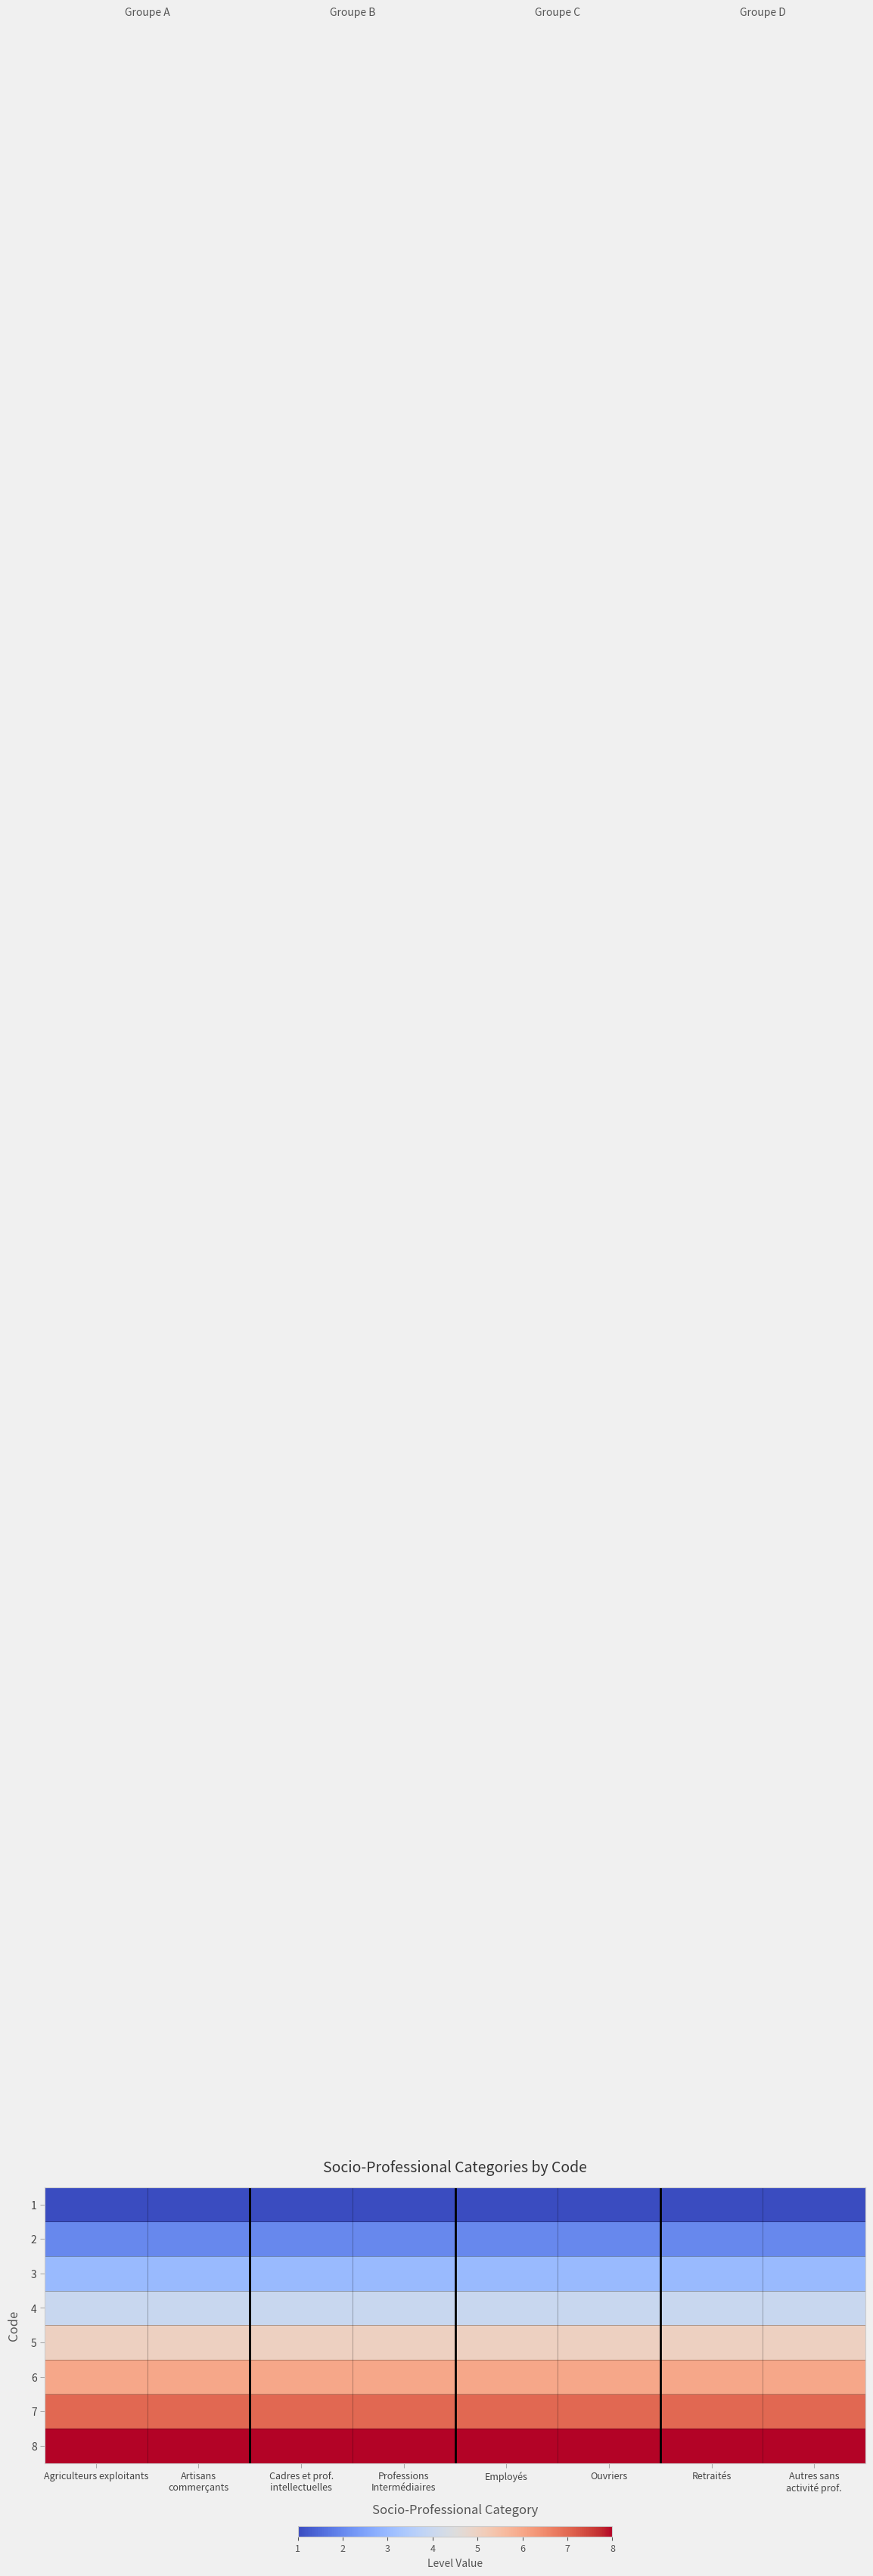

Reading right to left, extract all data points from this chart.

1: Autres sans
activité prof.=1	Retraités=1	Ouvriers=1	Employés=1	Professions
Intermédiaires=1	Cadres et prof.
intellectuelles=1	Artisans
commerçants=1	Agriculteurs exploitants=1
2: Autres sans
activité prof.=2	Retraités=2	Ouvriers=2	Employés=2	Professions
Intermédiaires=2	Cadres et prof.
intellectuelles=2	Artisans
commerçants=2	Agriculteurs exploitants=2
3: Autres sans
activité prof.=3	Retraités=3	Ouvriers=3	Employés=3	Professions
Intermédiaires=3	Cadres et prof.
intellectuelles=3	Artisans
commerçants=3	Agriculteurs exploitants=3
4: Autres sans
activité prof.=4	Retraités=4	Ouvriers=4	Employés=4	Professions
Intermédiaires=4	Cadres et prof.
intellectuelles=4	Artisans
commerçants=4	Agriculteurs exploitants=4
5: Autres sans
activité prof.=5	Retraités=5	Ouvriers=5	Employés=5	Professions
Intermédiaires=5	Cadres et prof.
intellectuelles=5	Artisans
commerçants=5	Agriculteurs exploitants=5
6: Autres sans
activité prof.=6	Retraités=6	Ouvriers=6	Employés=6	Professions
Intermédiaires=6	Cadres et prof.
intellectuelles=6	Artisans
commerçants=6	Agriculteurs exploitants=6
7: Autres sans
activité prof.=7	Retraités=7	Ouvriers=7	Employés=7	Professions
Intermédiaires=7	Cadres et prof.
intellectuelles=7	Artisans
commerçants=7	Agriculteurs exploitants=7
8: Autres sans
activité prof.=8	Retraités=8	Ouvriers=8	Employés=8	Professions
Intermédiaires=8	Cadres et prof.
intellectuelles=8	Artisans
commerçants=8	Agriculteurs exploitants=8